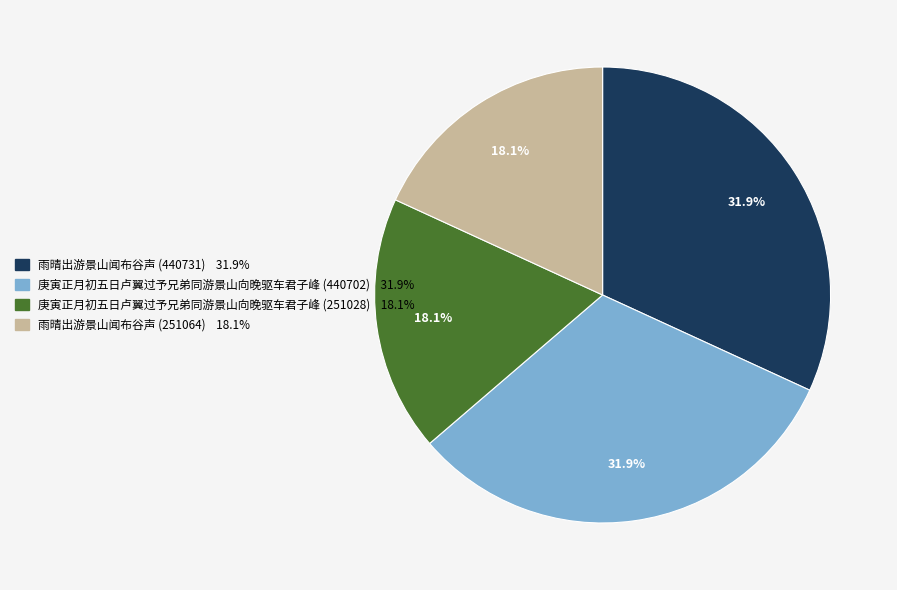

To the nearest percent, what is the difference between the 雨晴出游景山闻布谷声 (251064) and 庚寅正月初五日卢翼过予兄弟同游景山向晚驱车君子峰 (440702) slice percentages?

14%